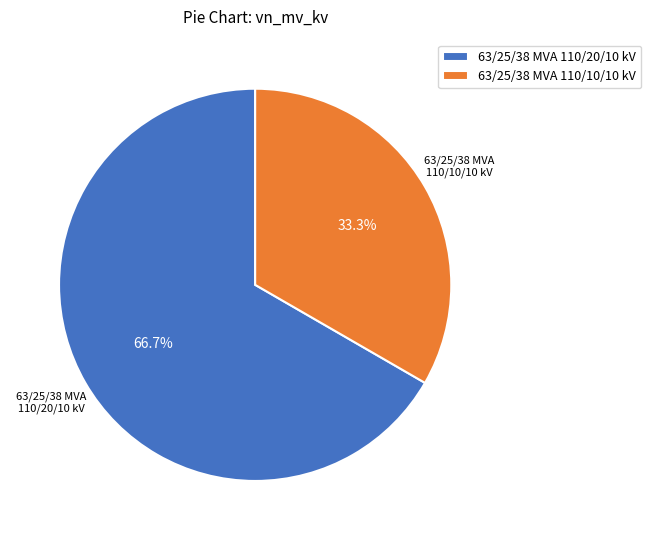

Count the number of slices in the pie.

2